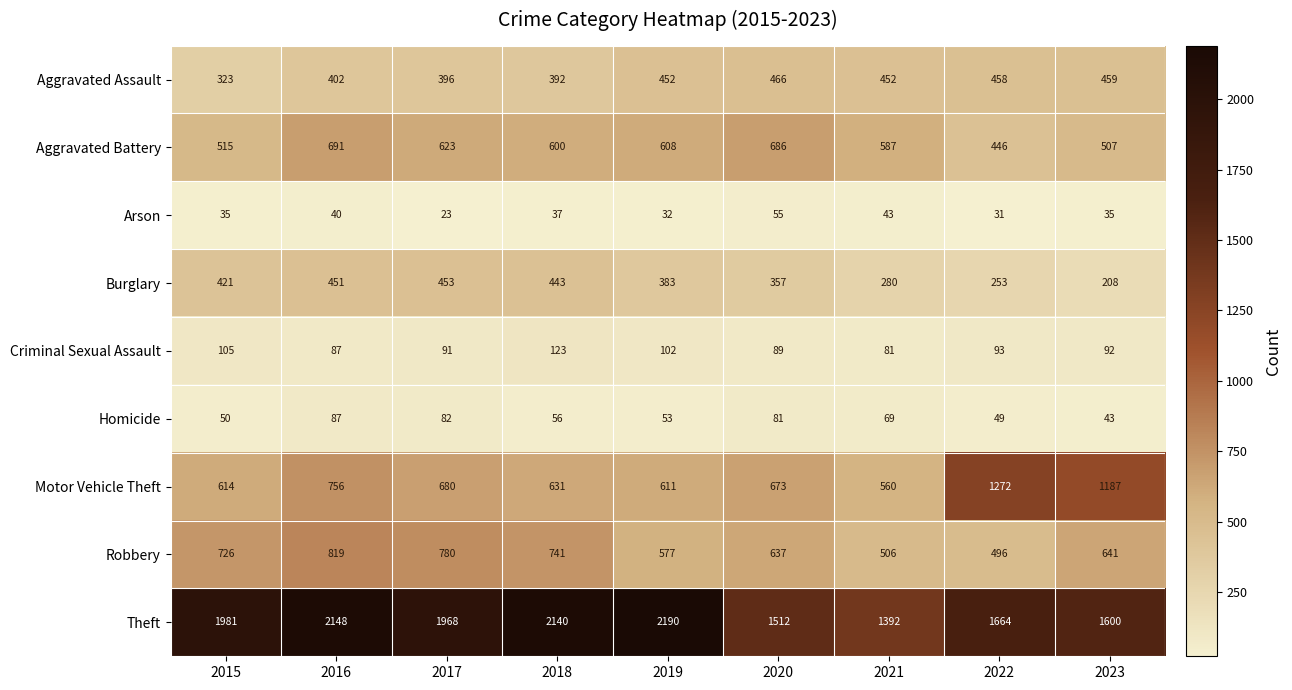

Between 2015 and 2017, which series saw the biggest shift?

Aggravated Battery